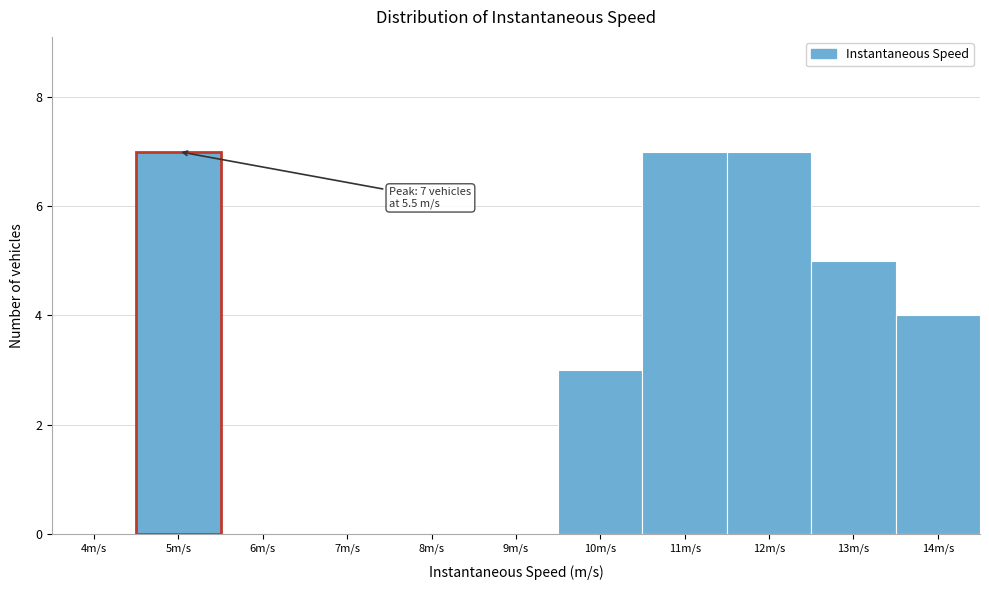

Reading left to right, transcribe all the data shown in this chart.

4m/s=0	5m/s=7	6m/s=0	7m/s=0	8m/s=0	9m/s=0	10m/s=3	11m/s=7	12m/s=7	13m/s=5	14m/s=4